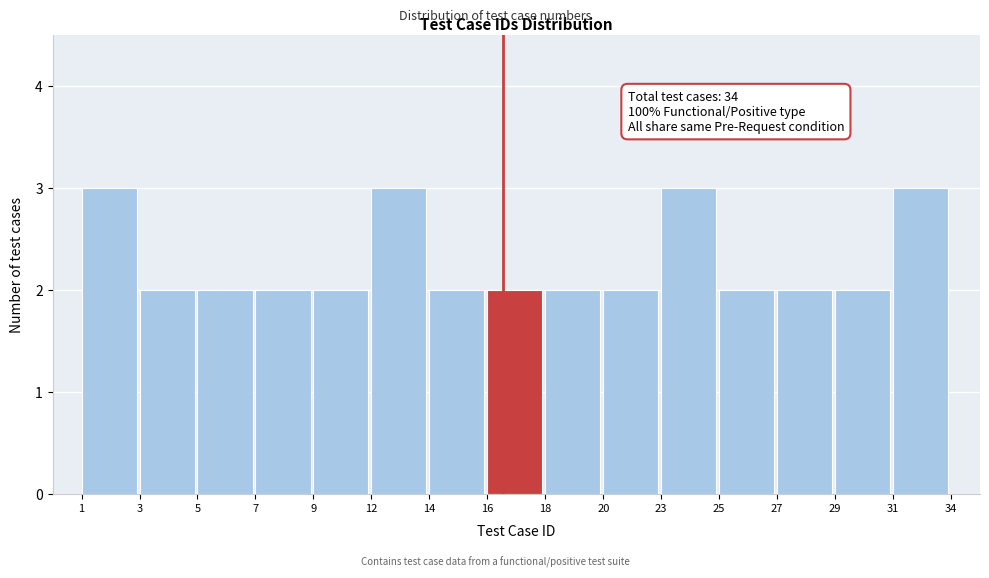

Reading left to right, extract all data points from this chart.

1=3	3=2	5=2	7=2	9=2	12=3	14=2	16=2	18=2	20=2	23=3	25=2	27=2	29=2	31=3